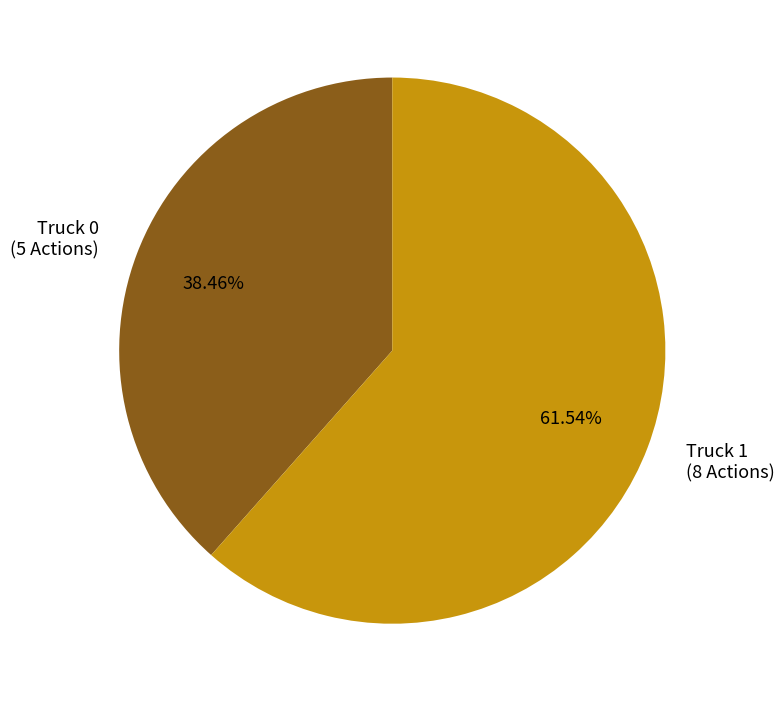

Is it true that Truck 1 is 62% of the pie?

True